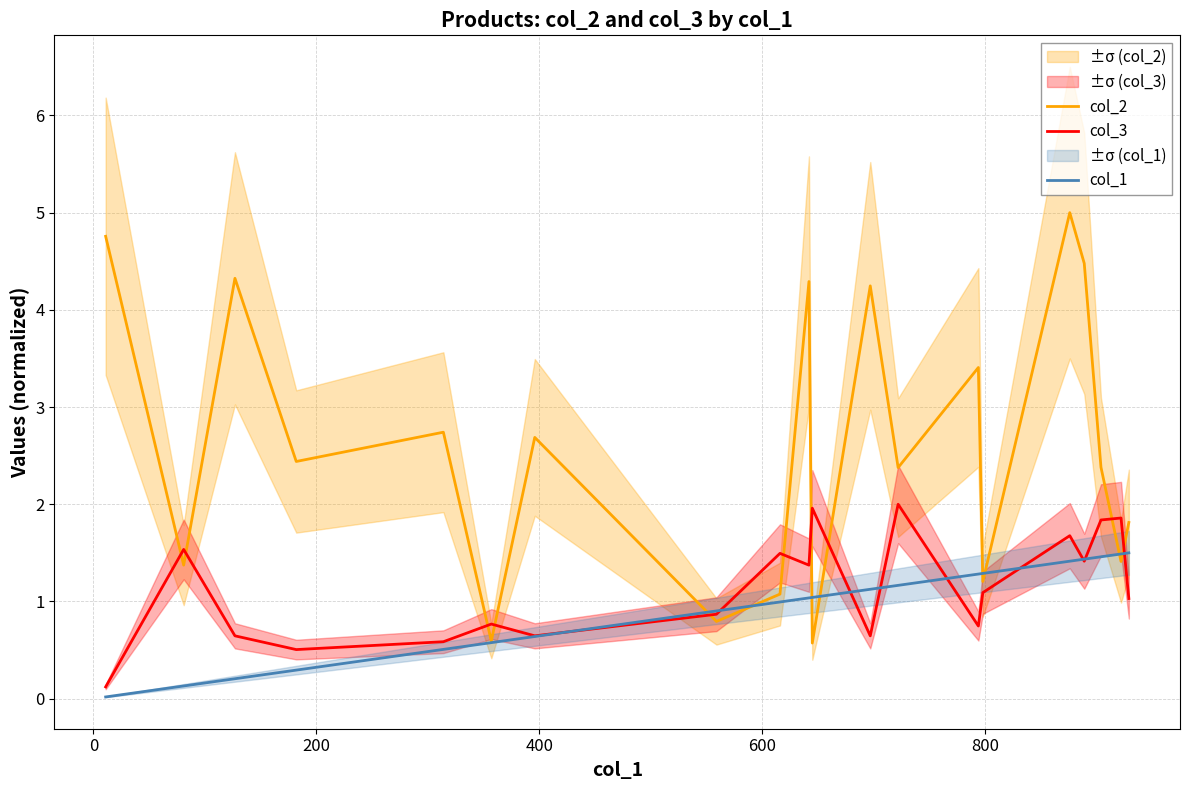

How many series are shown in this chart?

3